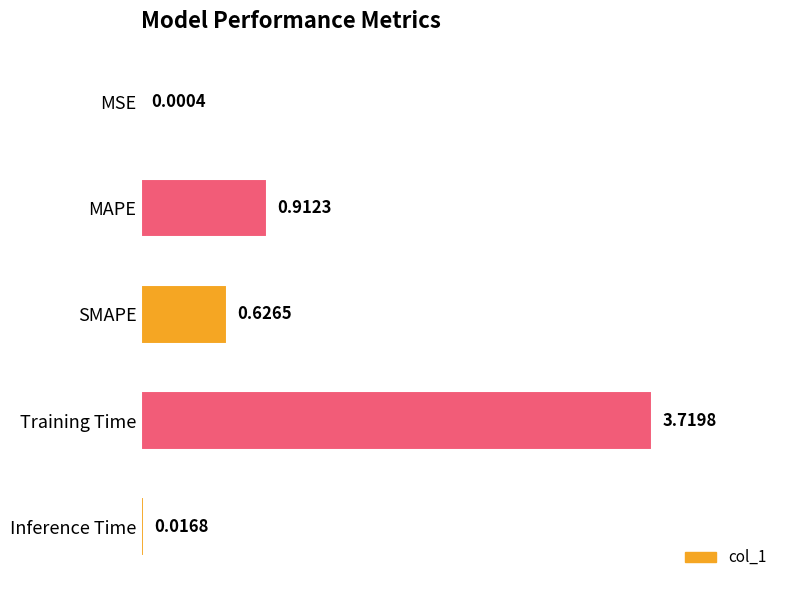

What is the change in value from MSE to SMAPE?

+0.6